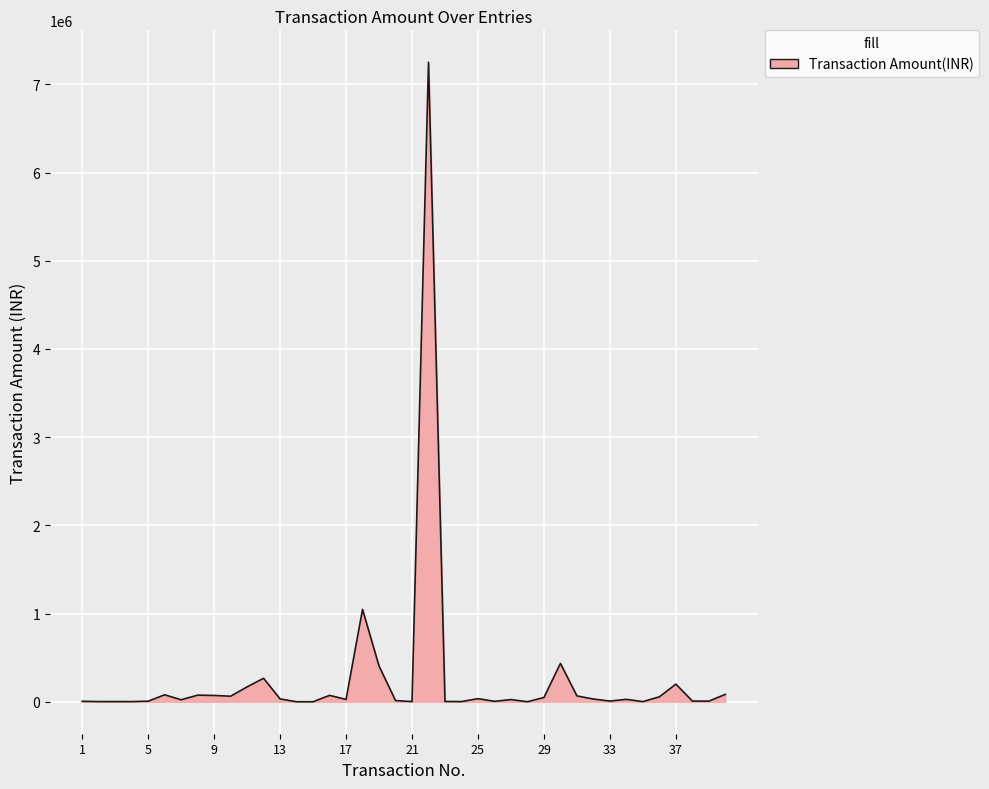

What is the greatest value displayed?

7250000.0